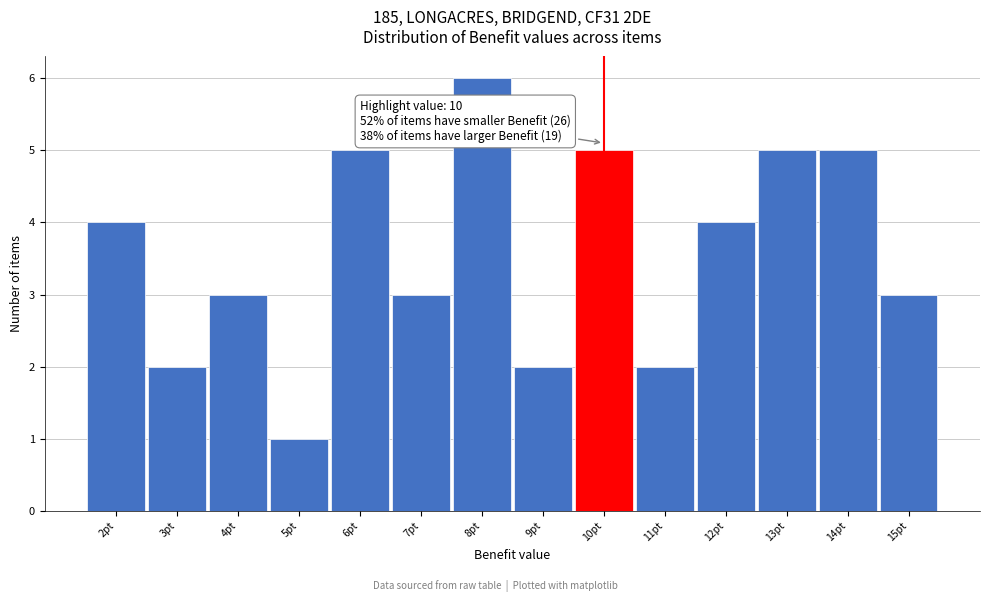

Over which range of the x-axis is the bar tallest?

7.5 to 8.5